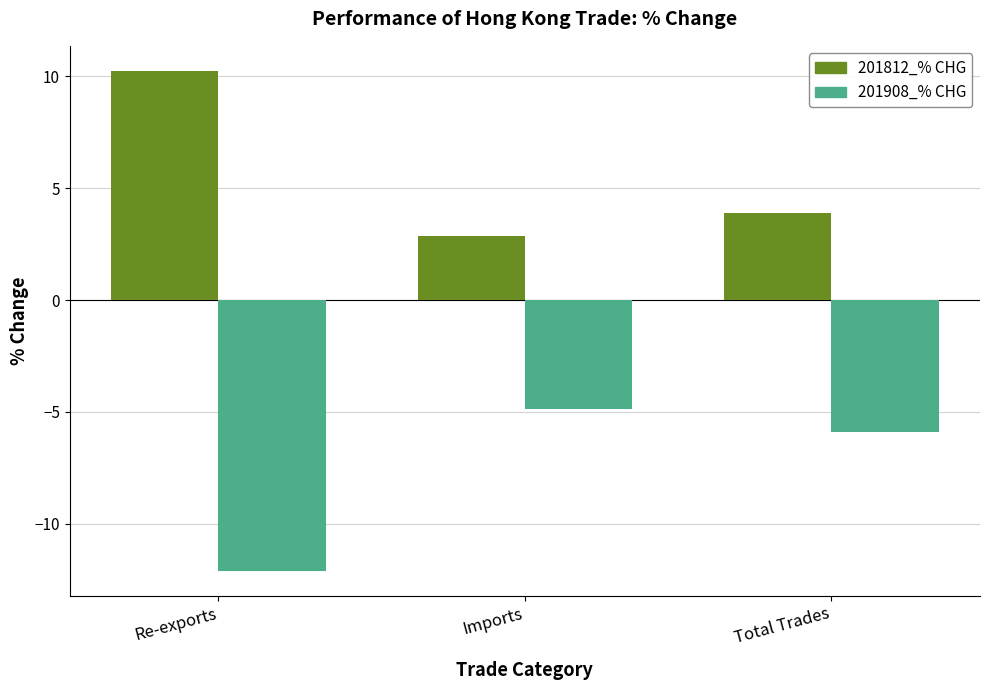

List the series in order of their peak value, highest first.

201812_% CHG, 201908_% CHG